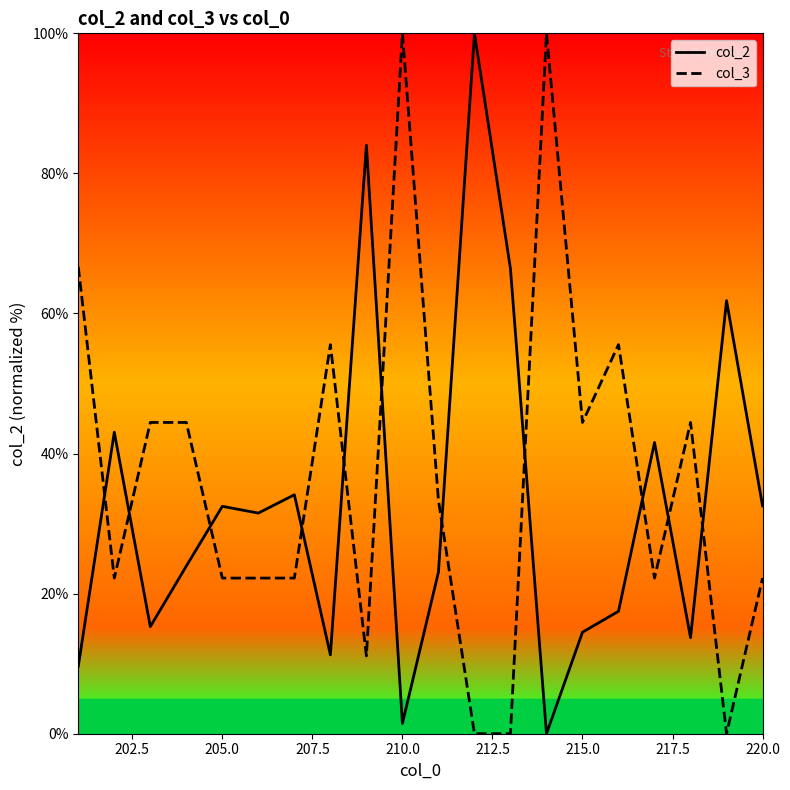

What is the greatest value displayed?

100.0